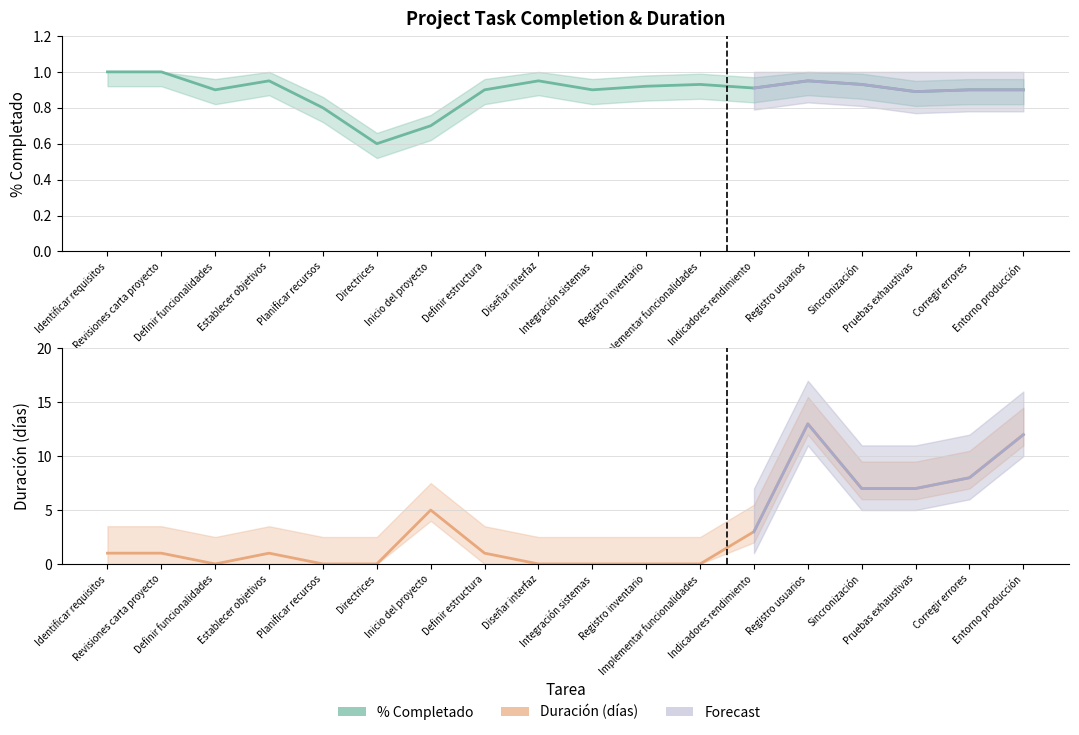

Is the value of Duración at Registro usuarios greater than the value of % Completado at Sincronización?

Yes